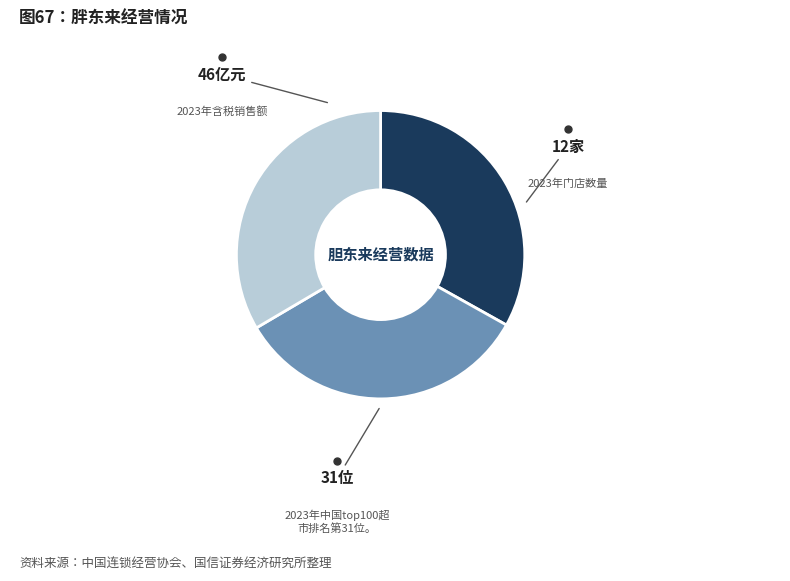

Is there a majority slice in this chart?

No